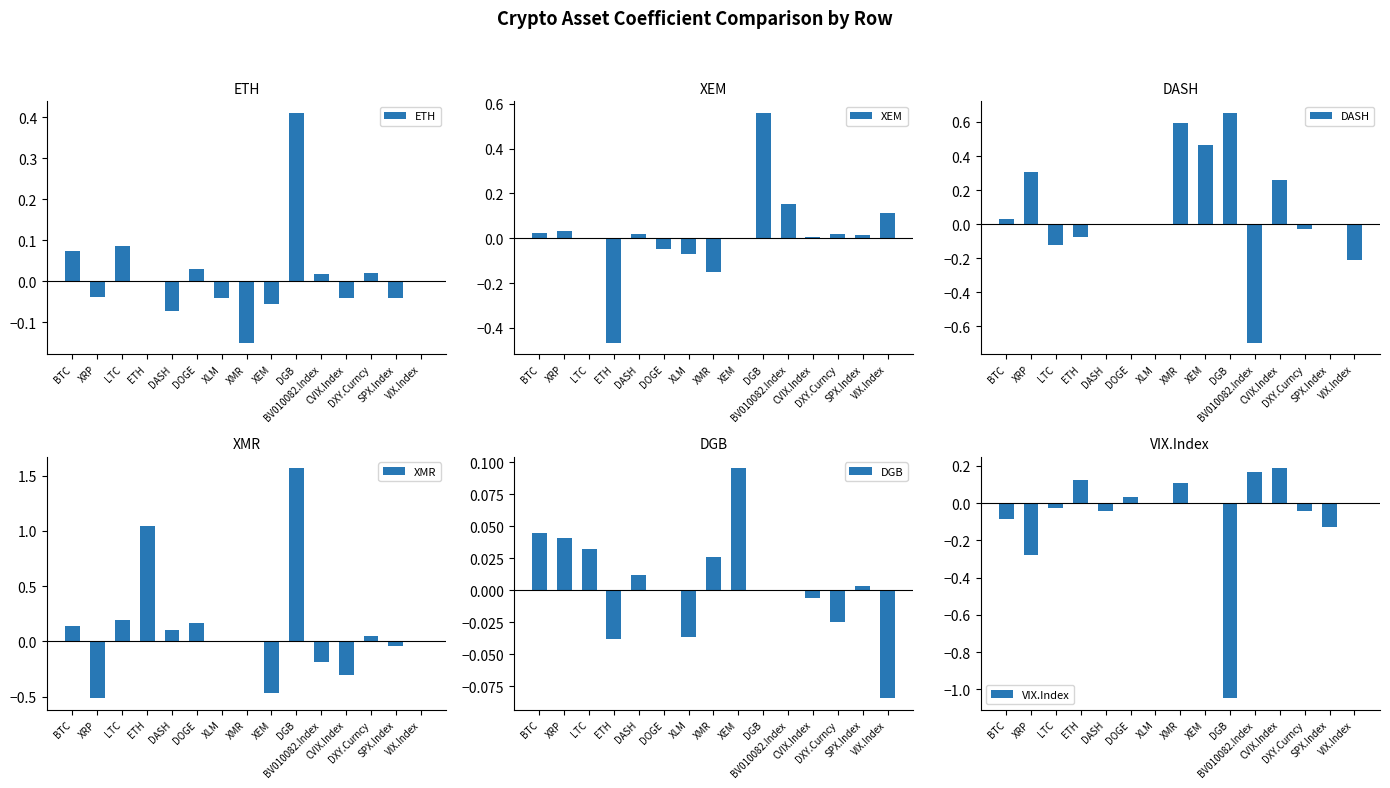

Reading right to left, list all the values displayed in this chart.

ETH: 0.0	-0.0	0.0	-0.0	0.0	0.4	-0.1	-0.1	-0.0	0.0	-0.1	0.0	0.1	-0.0	0.1
XEM: 0.1	0.0	0.0	0.0	0.2	0.6	0.0	-0.2	-0.1	-0.0	0.0	-0.5	0.0	0.0	0.0
DASH: -0.2	0.0	-0.0	0.3	-0.7	0.7	0.5	0.6	0.0	-0.0	0.0	-0.1	-0.1	0.3	0.0
XMR: 0.0	-0.0	0.1	-0.3	-0.2	1.6	-0.5	0.0	0.0	0.2	0.1	1.0	0.2	-0.5	0.1
DGB: -0.1	0.0	-0.0	-0.0	0.0	0.0	0.1	0.0	-0.0	0.0	0.0	-0.0	0.0	0.0	0.0
VIX.Index: 0.0	-0.1	-0.0	0.2	0.2	-1.0	0.0	0.1	0.0	0.0	-0.0	0.1	-0.0	-0.3	-0.1